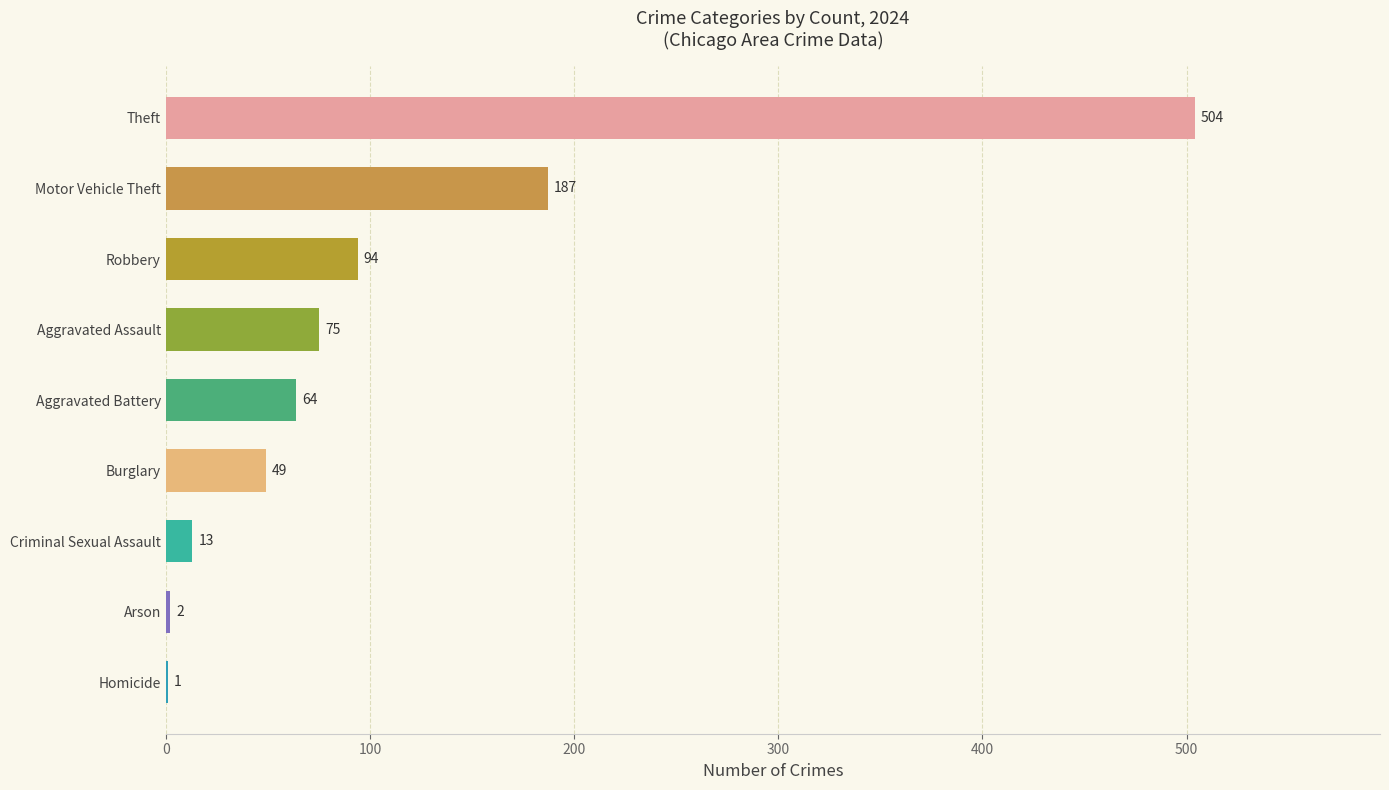

What is the sum of the values at Arson and Homicide?

3